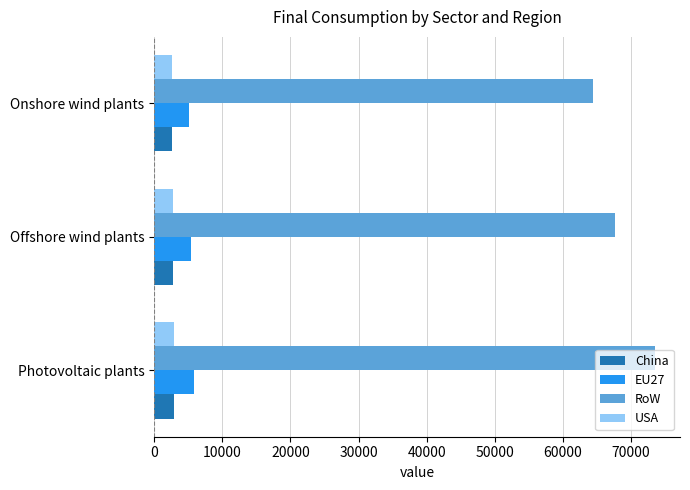

Which series has the widest spread of values?

RoW